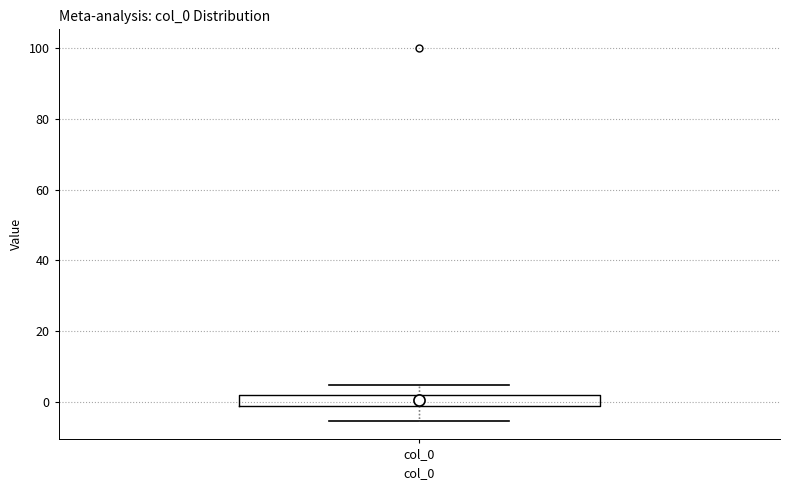

Where is the upper edge of the box for col_0 on the y-axis? The values are not printed on the chart, so give them approximately, as read against the axis.

2